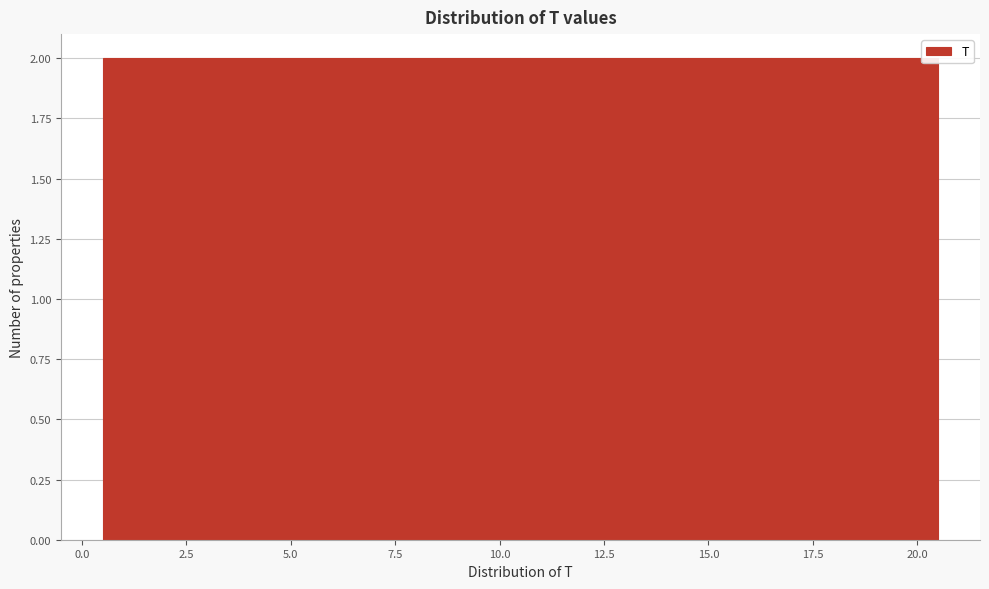

Reading left to right, list every bar in this chart as the range it spans on the x-axis followed by its height. The values are not printed on the chart, so give them approximately, as read against the axis.

0.5 to 2.5: 2
2.5 to 4.5: 2
4.5 to 6.5: 2
6.5 to 8.5: 2
8.5 to 10.5: 2
10.5 to 12.5: 2
12.5 to 14.5: 2
14.5 to 16.5: 2
16.5 to 18.5: 2
18.5 to 20.5: 2